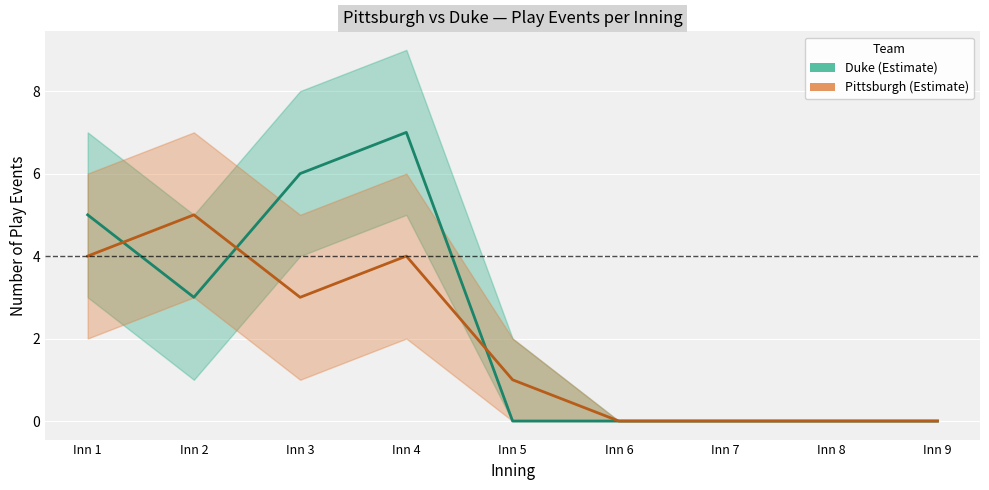

What is the difference between the Pittsburgh values at Inn 5 and Inn 1?

3